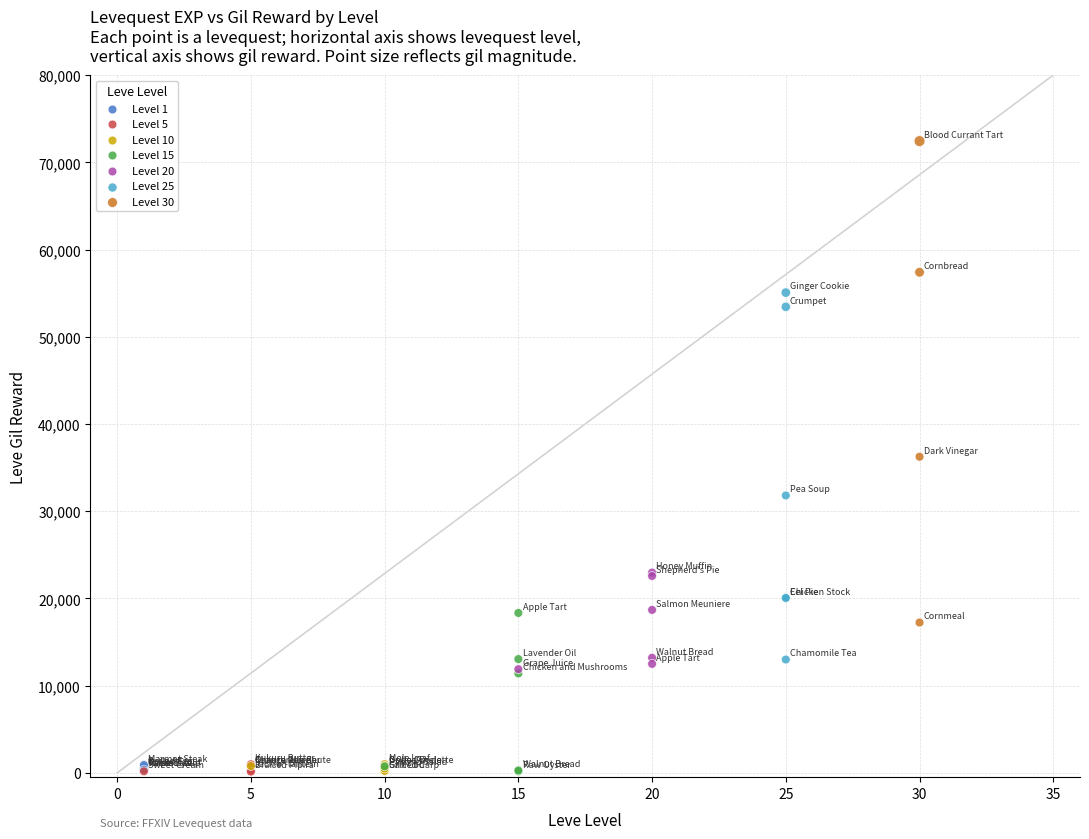

Which series reaches the maximum Y coordinate?

Level 30